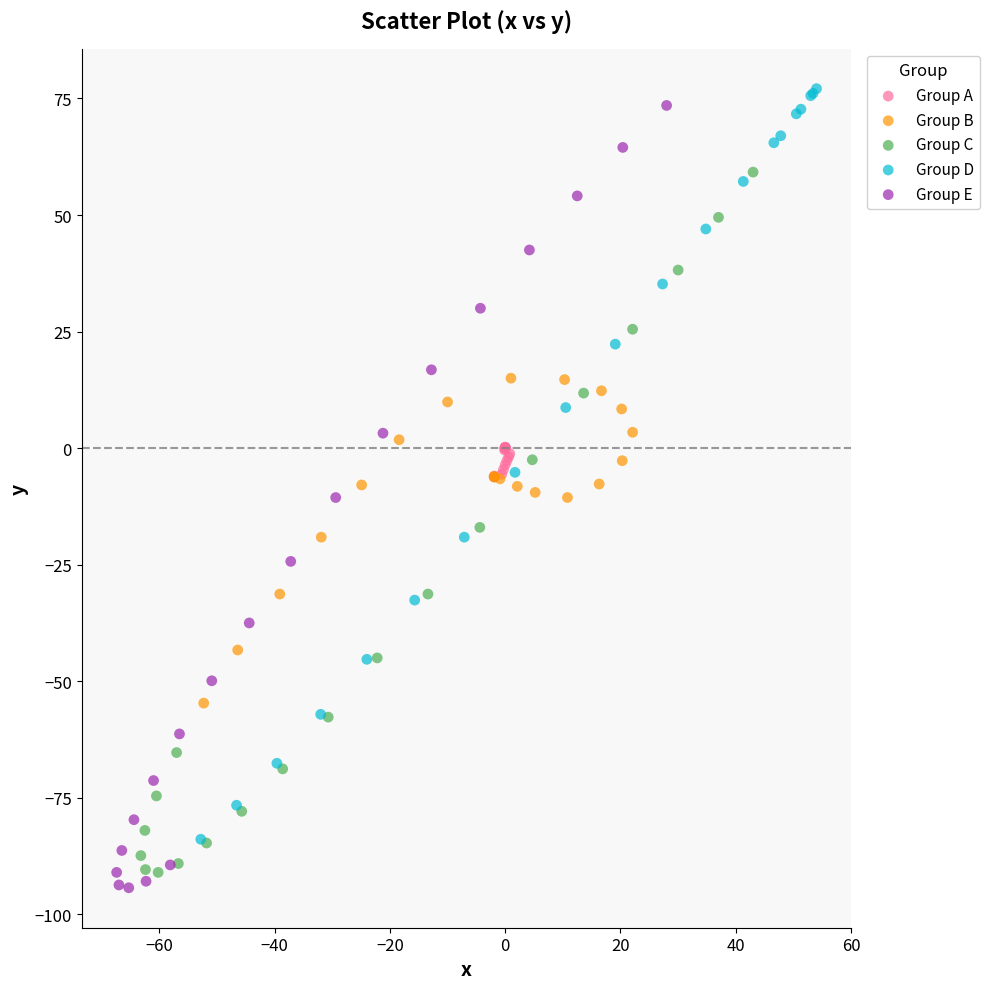

Which series has the largest Y range (max minus min)?

Group E